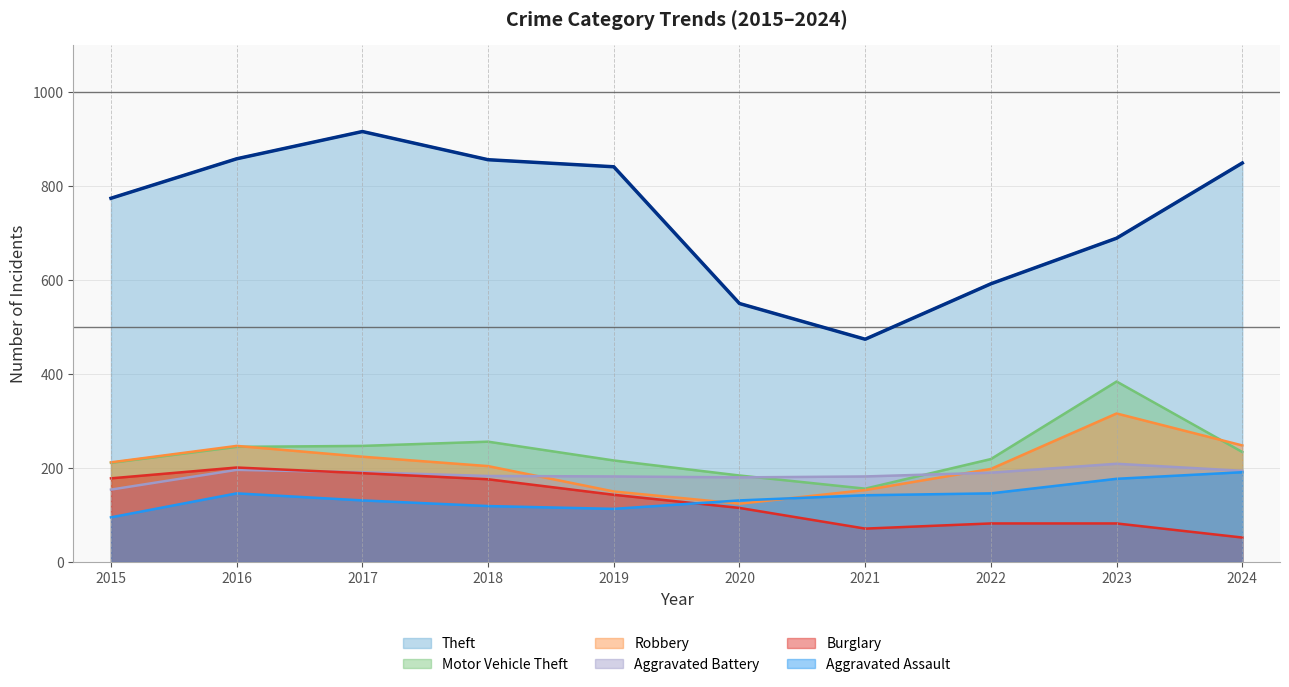

The value of Theft at 2023 is 1222. True or false?

False